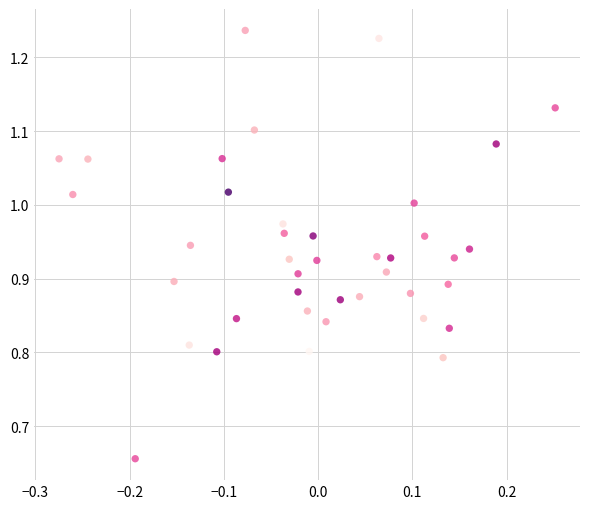

What is the range of Y values (max minus min)?

0.6